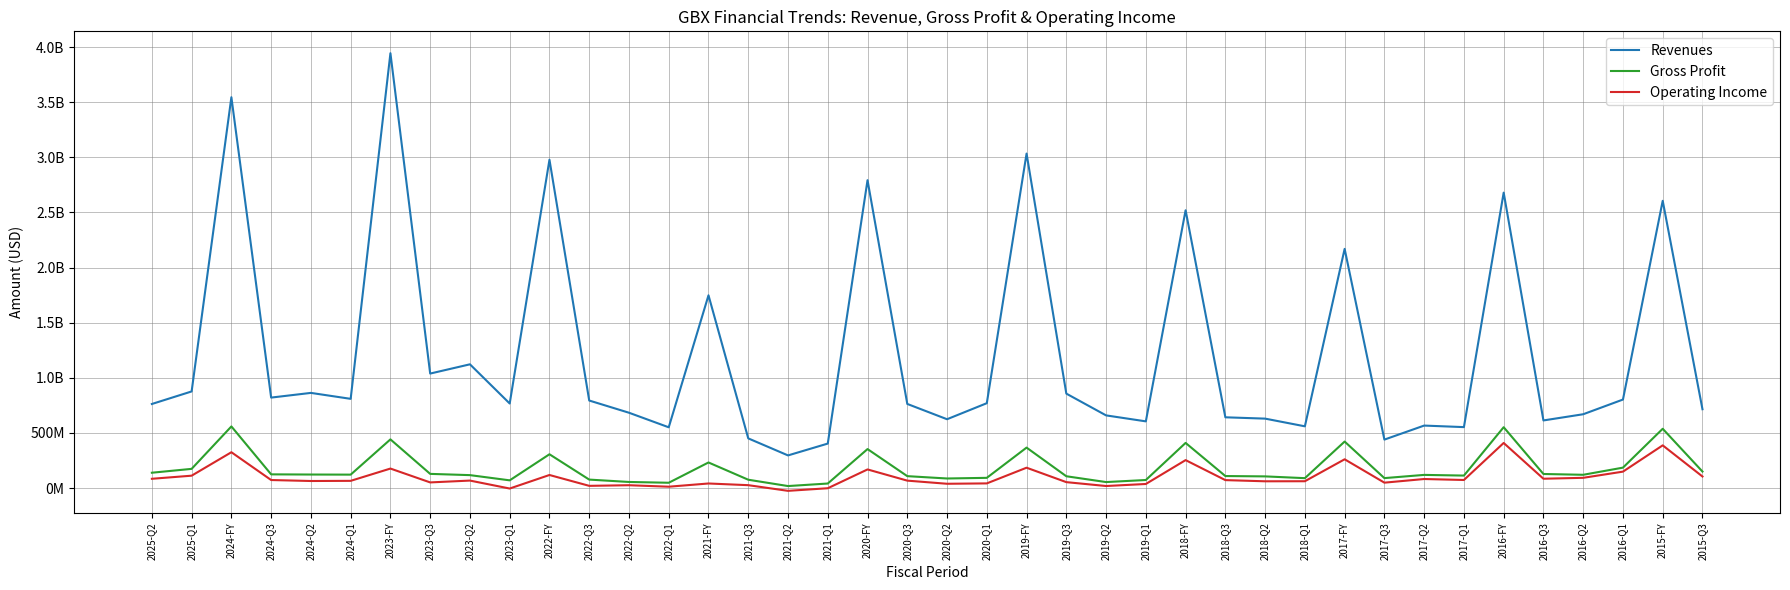

Is this an area chart (filled region under the line)?

No